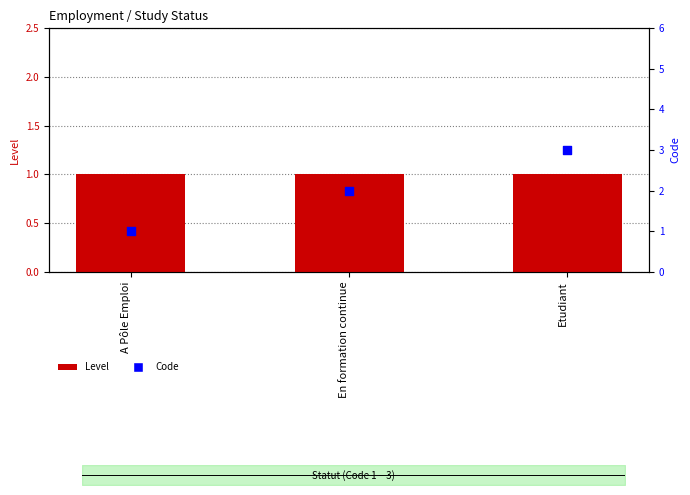

Which series has the widest spread of Y values?

Code